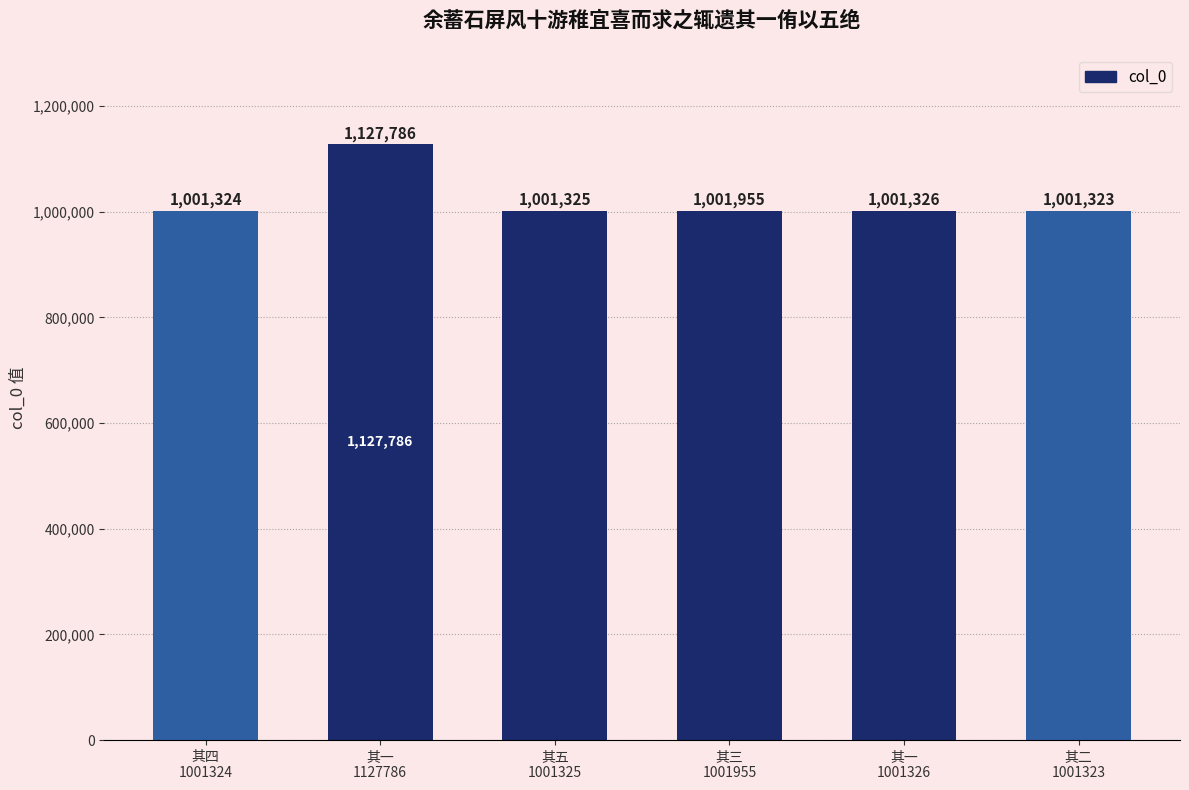

Rank the categories by value from highest to lowest.

其一
1127786, 其三
1001955, 其一
1001326, 其五
1001325, 其四
1001324, 其二
1001323